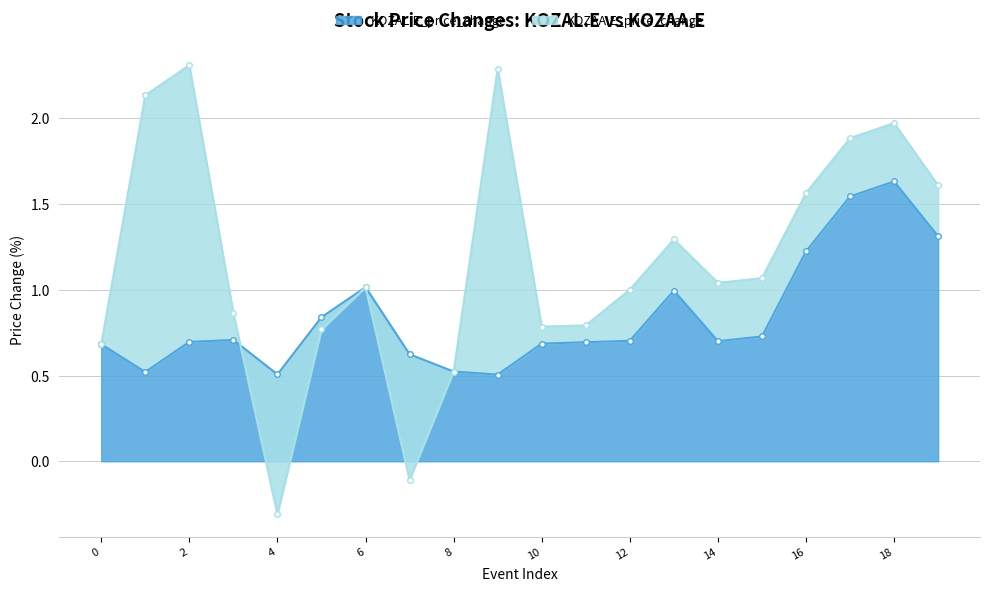

What is the smallest value displayed?

0.5